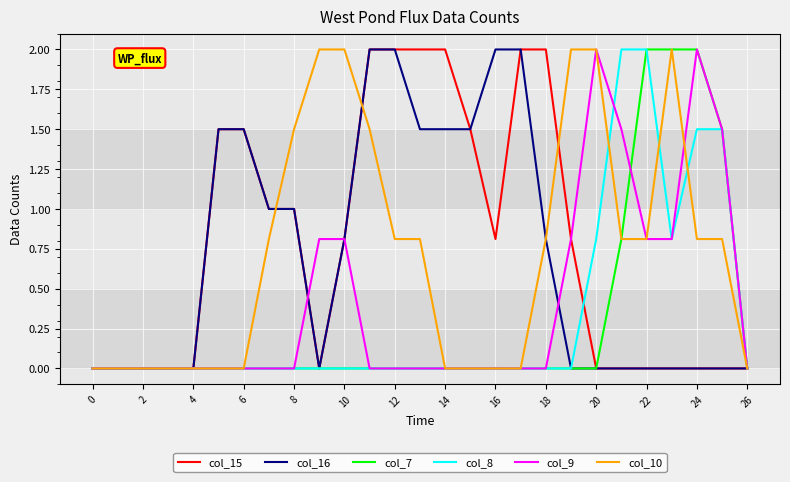

What is the maximum value for col_9?

2.0